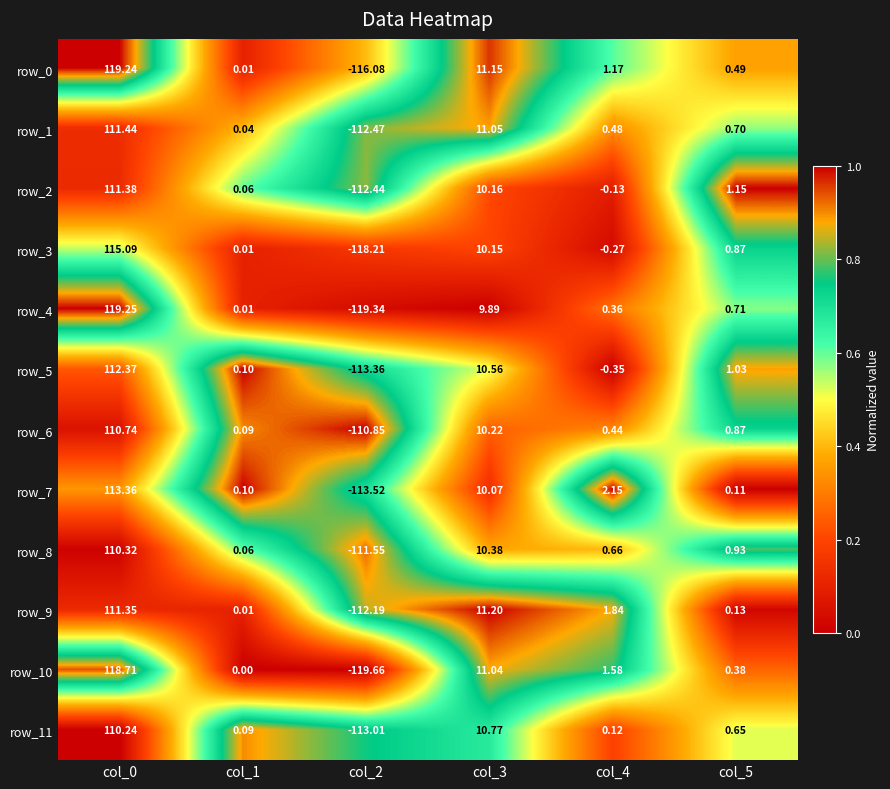

Is the value of row_2 at col_0 greater than the value of row_11 at col_5?

Yes